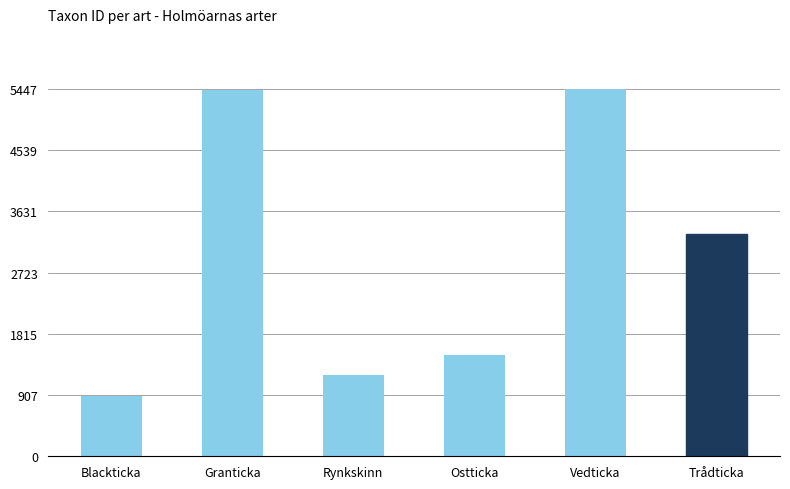

What is the value of the 6th bar from the left?

3298